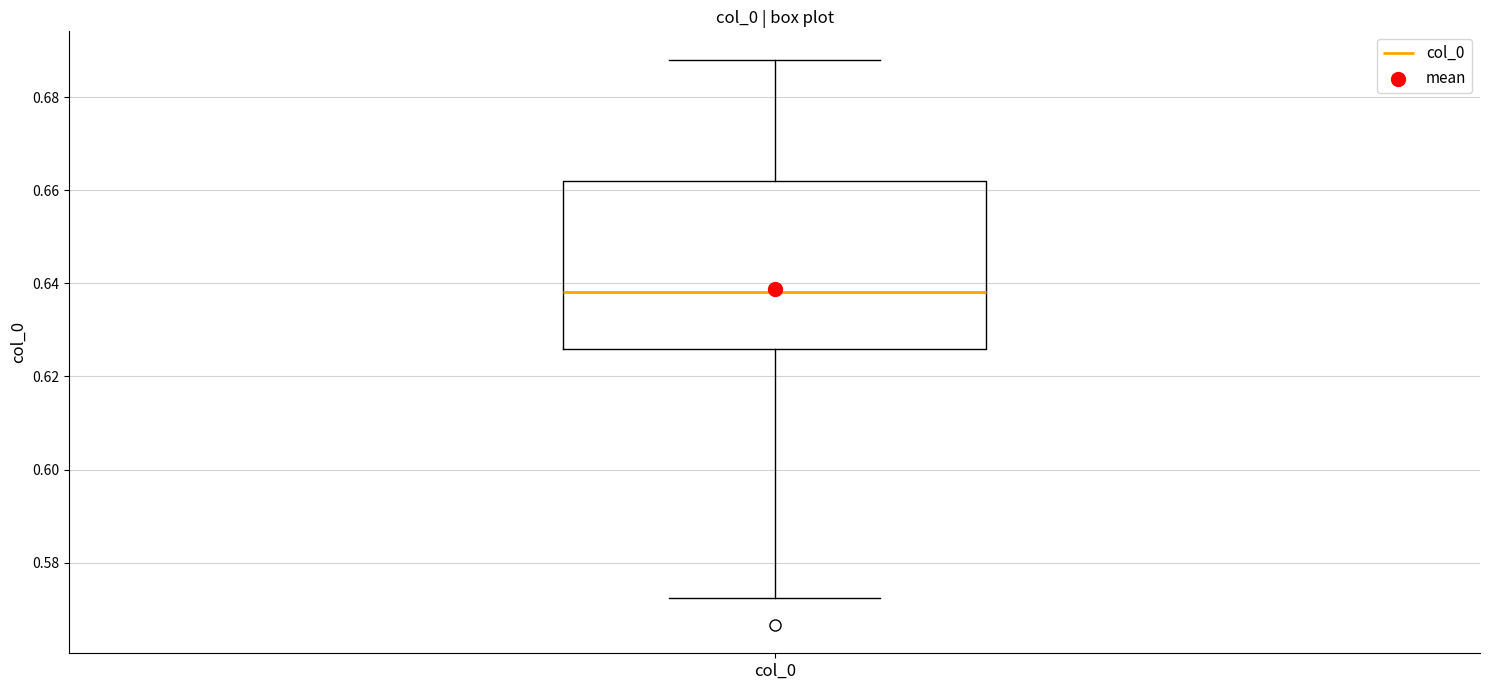

Where is the lower edge of the box for col_0 on the y-axis? The values are not printed on the chart, so give them approximately, as read against the axis.

0.626